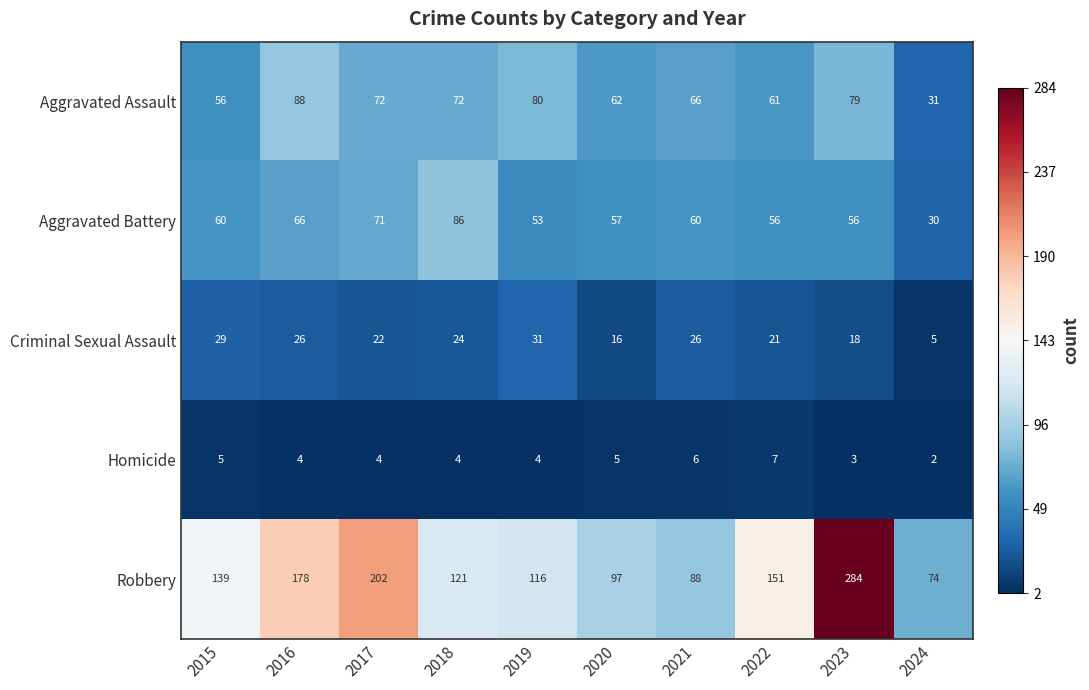

Rank the series by their maximum value, from highest to lowest.

Robbery, Aggravated Assault, Aggravated Battery, Criminal Sexual Assault, Homicide